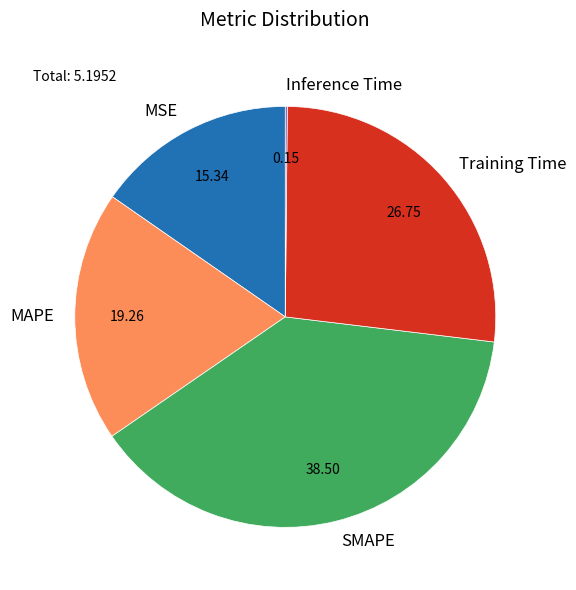

Which has a higher value, MAPE or SMAPE?

SMAPE